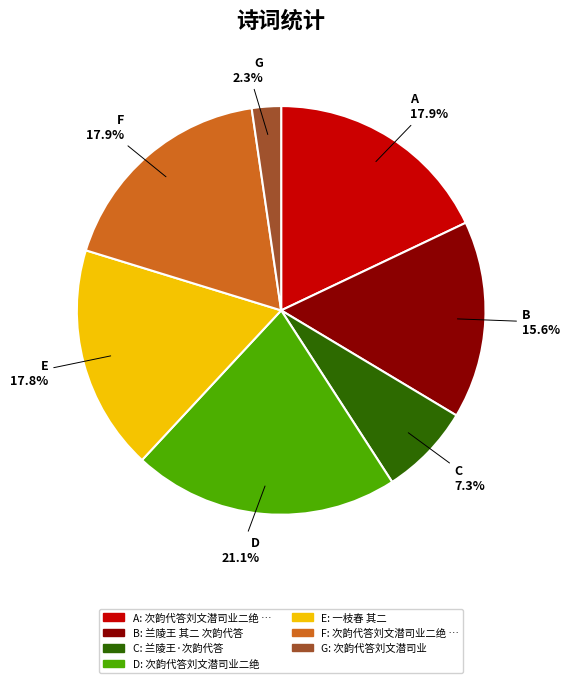

Is there any slice that represents more than half of the pie?

No